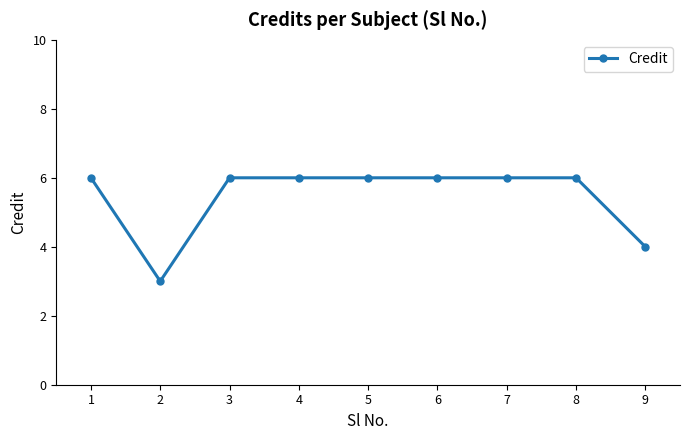

At which label is the value closest to 4?

9